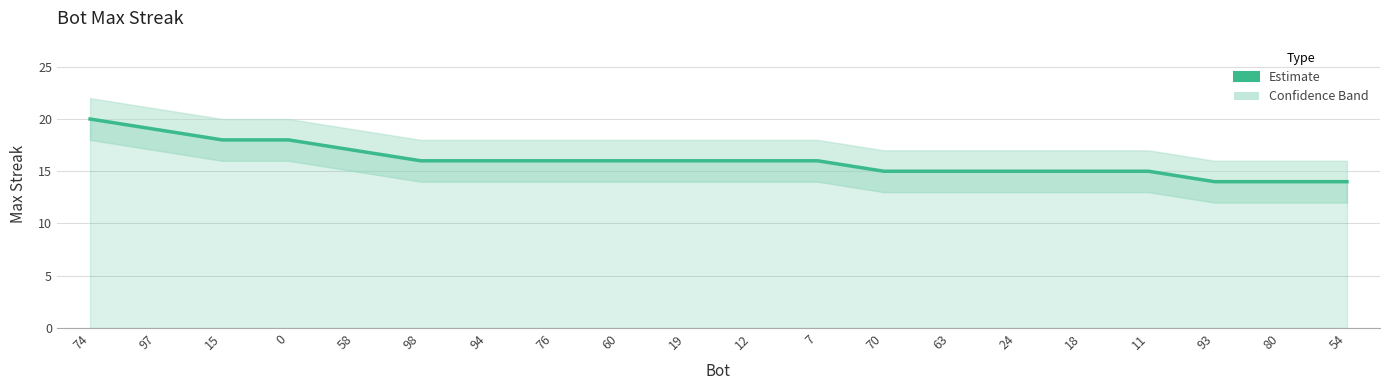

List the labels in order of value, largest first.

74, 97, 15, 0, 58, 98, 94, 76, 60, 19, 12, 7, 70, 63, 24, 18, 11, 93, 80, 54